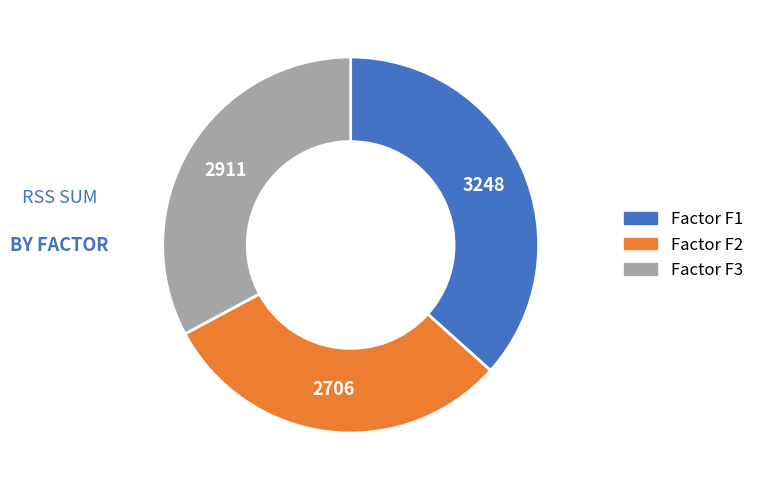

Is there a majority slice in this chart?

No